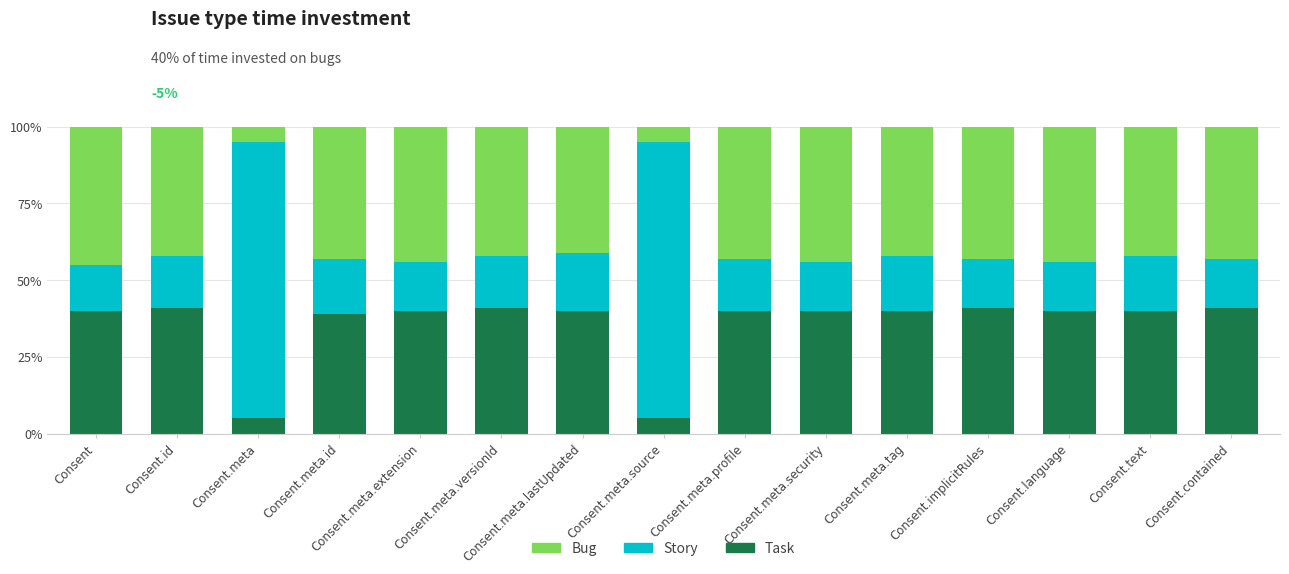

What is the total value across all series at Consent.meta.profile?

100